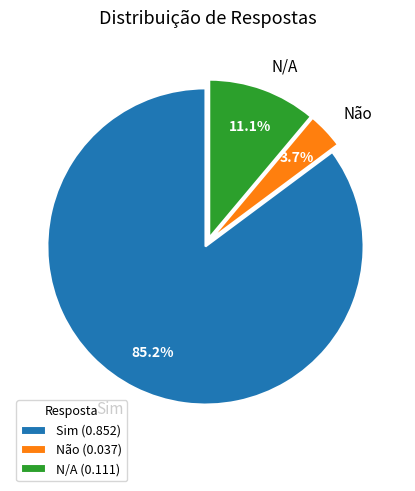

To the nearest percent, what portion does Não represent?

4%